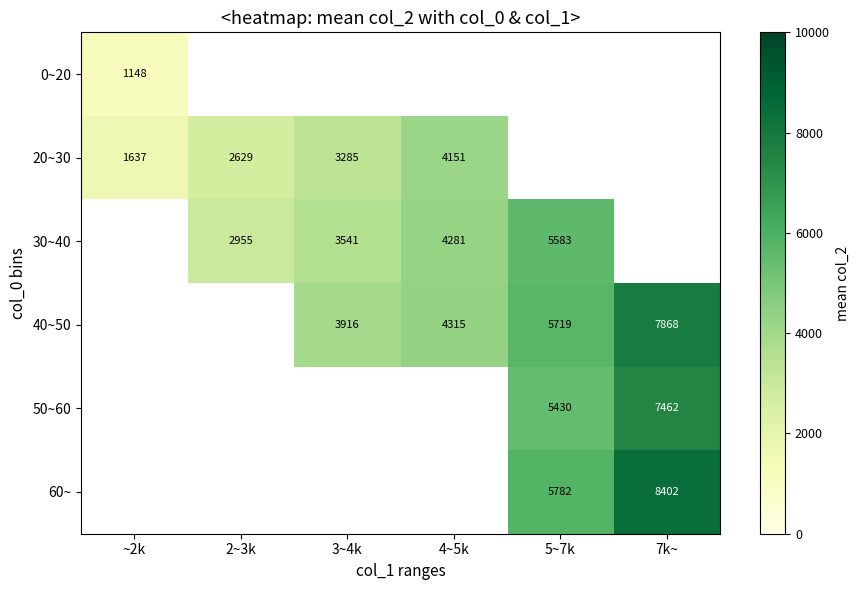

True or false: 20~30 has a value of 6329 at 4~5k.

False